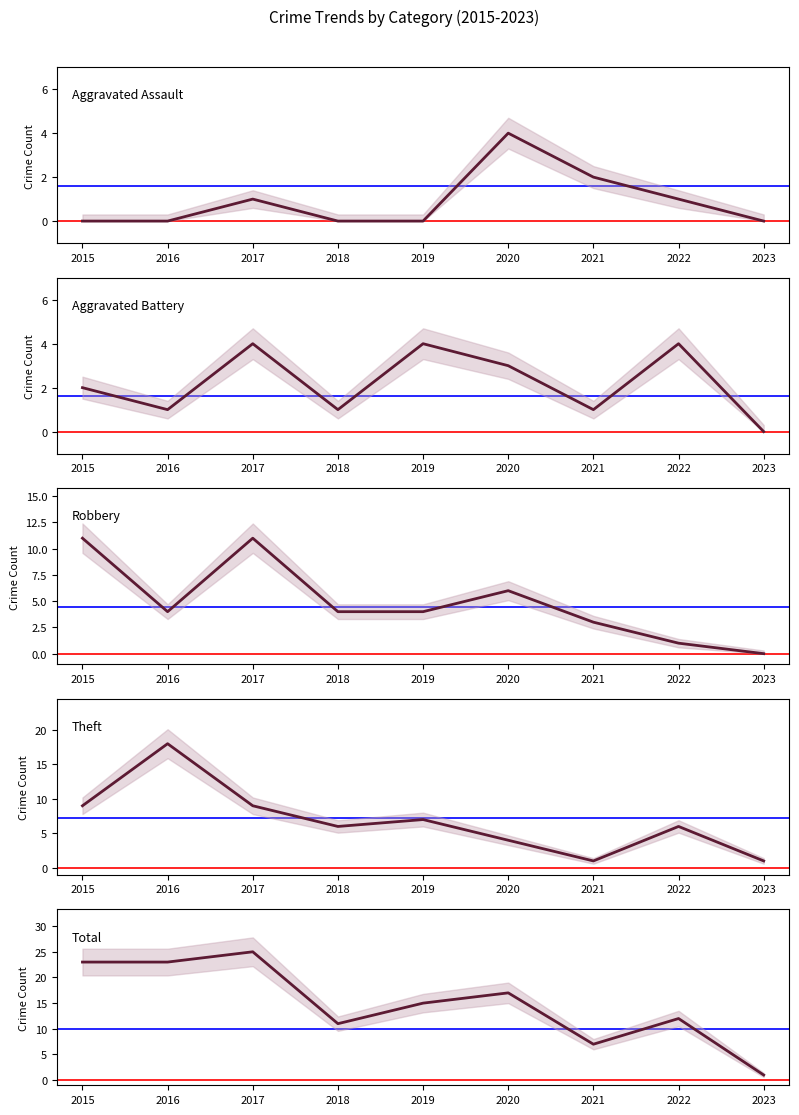

Is this an area chart (filled region under the line)?

No